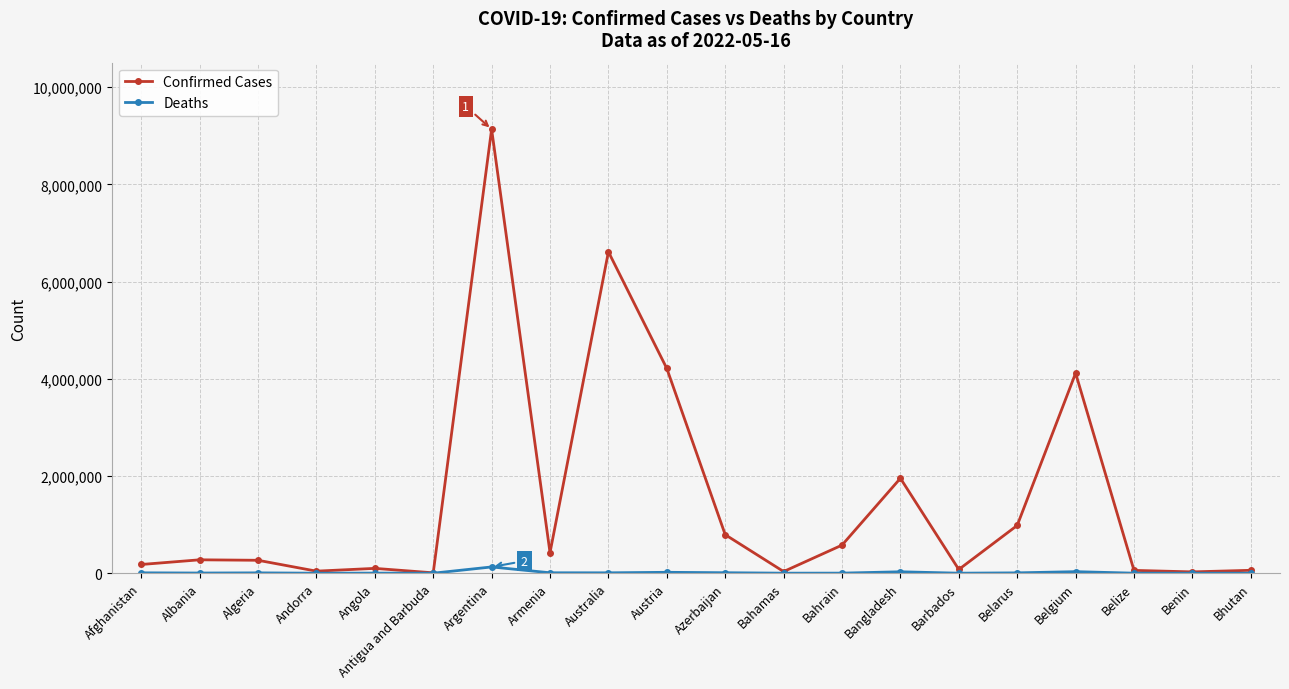

Is this an area chart (filled region under the line)?

No